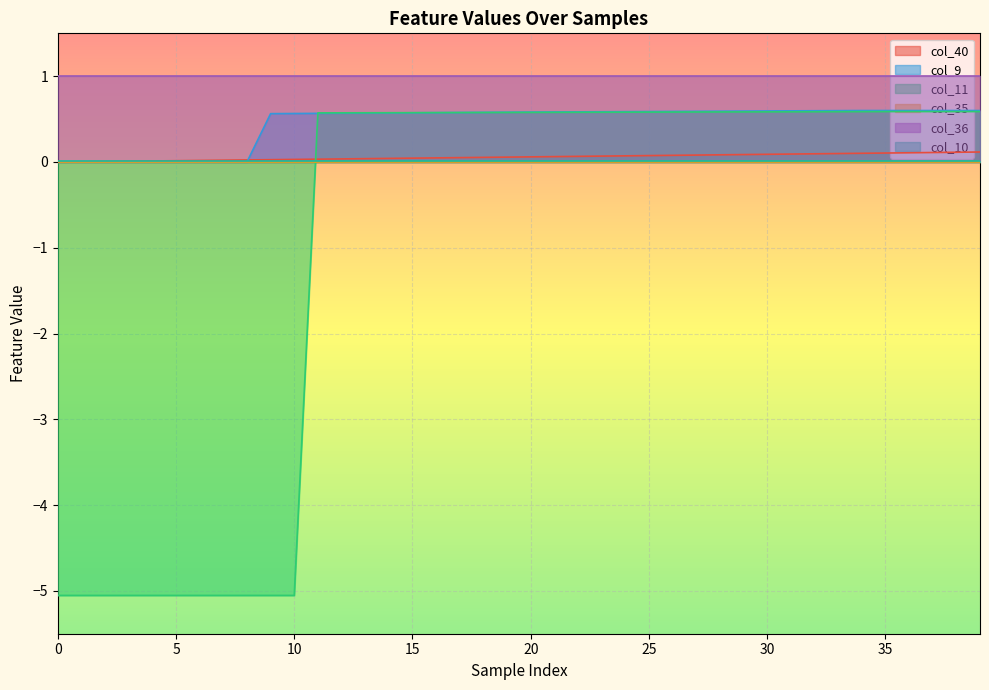

How many positive values does the col_40 series have?

39